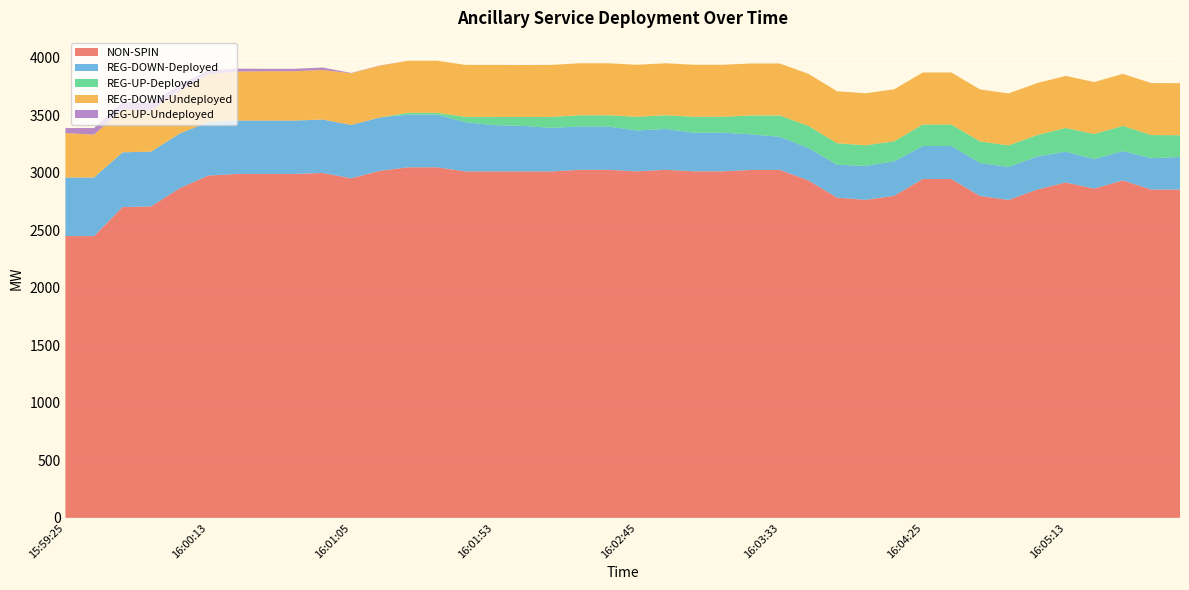

Reading right to left, what are all the values shown in this chart?

NON-SPIN: 16:05:53=2853	16:05:45=2853	16:05:33=2933	16:05:25=2862	16:05:13=2915	16:05:05=2853	16:04:53=2763	16:04:45=2798	16:04:33=2945	16:04:25=2945	16:04:13=2799	16:04:05=2764	16:03:53=2783	16:03:45=2933	16:03:33=3024	16:03:25=3024	16:03:13=3012	16:03:05=3012	16:02:53=3025	16:02:45=3012	16:02:33=3025	16:02:25=3025	16:02:13=3011	16:02:05=3011	16:01:53=3011	16:01:45=3011	16:01:33=3047	16:01:25=3047	16:01:13=3016	16:01:05=2951	16:00:53=2998	16:00:45=2989	16:00:33=2989	16:00:25=2989	16:00:13=2975	16:00:05=2865	15:59:53=2707	15:59:45=2701	15:59:33=2449	15:59:25=2449
REG-DOWN-Deployed: 16:05:53=284	16:05:45=273	16:05:33=255	16:05:25=256	16:05:13=268	16:05:05=287	16:04:53=287	16:04:45=287	16:04:33=287	16:04:25=287	16:04:13=300	16:04:05=295	16:03:53=286	16:03:45=281	16:03:33=288	16:03:25=309	16:03:13=336	16:03:05=336	16:02:53=355	16:02:45=355	16:02:33=376	16:02:25=376	16:02:13=379	16:02:05=396	16:01:53=402	16:01:45=428	16:01:33=458	16:01:25=458	16:01:13=464	16:01:05=464	16:00:53=464	16:00:45=464	16:00:33=464	16:00:25=464	16:00:13=464	16:00:05=476	15:59:53=476	15:59:45=476	15:59:33=509	15:59:25=509
REG-UP-Deployed: 16:05:53=189	16:05:45=201	16:05:33=219	16:05:25=218	16:05:13=206	16:05:05=187	16:04:53=187	16:04:45=187	16:04:33=187	16:04:25=187	16:04:13=174	16:04:05=179	16:03:53=187	16:03:45=193	16:03:33=185	16:03:25=164	16:03:13=138	16:03:05=138	16:02:53=119	16:02:45=119	16:02:33=98	16:02:25=98	16:02:13=95	16:02:05=77	16:01:53=72	16:01:45=46	16:01:33=16	16:01:25=16	16:01:13=0	16:01:05=0	16:00:53=0	16:00:45=0	16:00:33=0	16:00:25=0	16:00:13=0	16:00:05=0	15:59:53=0	15:59:45=0	15:59:33=0	15:59:25=0
REG-DOWN-Undeployed: 16:05:53=452	16:05:45=452	16:05:33=452	16:05:25=452	16:05:13=452	16:05:05=452	16:04:53=452	16:04:45=452	16:04:33=452	16:04:25=452	16:04:13=452	16:04:05=452	16:03:53=452	16:03:45=452	16:03:33=452	16:03:25=452	16:03:13=452	16:03:05=452	16:02:53=452	16:02:45=452	16:02:33=452	16:02:25=452	16:02:13=452	16:02:05=452	16:01:53=452	16:01:45=452	16:01:33=452	16:01:25=452	16:01:13=450	16:01:05=449	16:00:53=431	16:00:45=429	16:00:33=429	16:00:25=426	16:00:13=416	16:00:05=372	15:59:53=359	15:59:45=373	15:59:33=373	15:59:25=386
REG-UP-Undeployed: 16:05:53=0	16:05:45=0	16:05:33=0	16:05:25=0	16:05:13=0	16:05:05=0	16:04:53=0	16:04:45=0	16:04:33=0	16:04:25=0	16:04:13=0	16:04:05=0	16:03:53=0	16:03:45=0	16:03:33=0	16:03:25=0	16:03:13=0	16:03:05=0	16:02:53=0	16:02:45=0	16:02:33=0	16:02:25=0	16:02:13=0	16:02:05=0	16:01:53=0	16:01:45=0	16:01:33=0	16:01:25=0	16:01:13=2	16:01:05=3	16:00:53=21	16:00:45=21	16:00:33=21	16:00:25=25	16:00:13=36	16:00:05=52	15:59:53=65	15:59:45=65	15:59:33=57	15:59:25=44